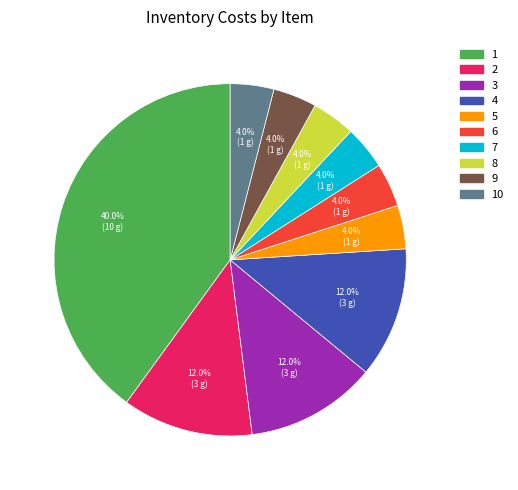

Is there a majority slice in this chart?

No